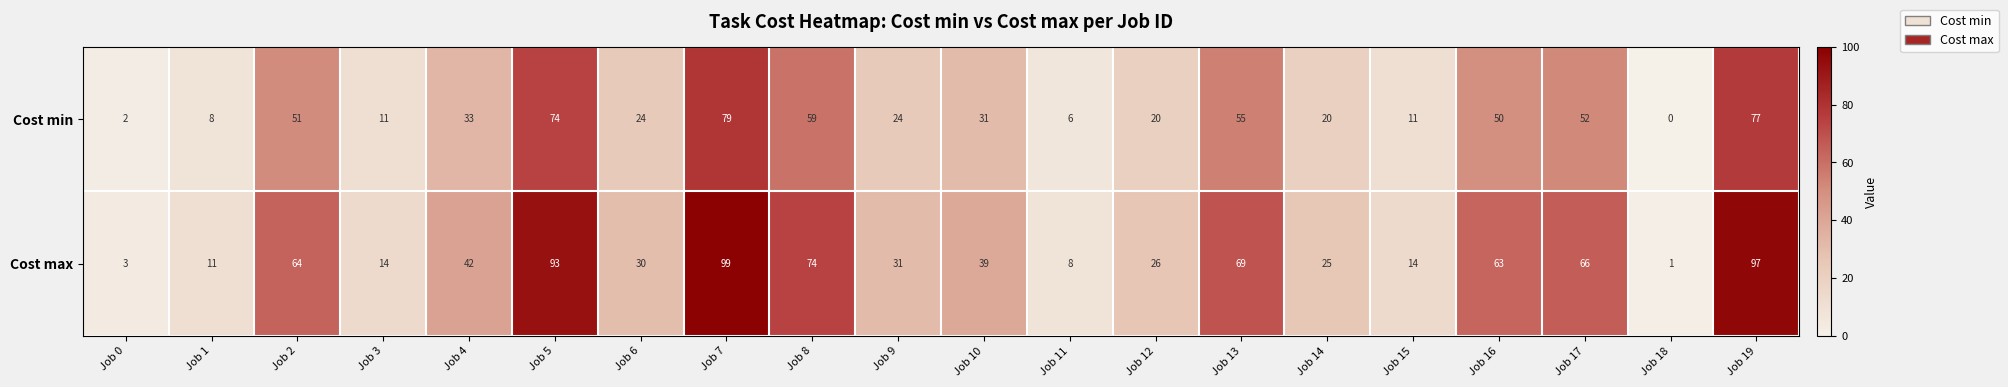

Between Job 12 and Job 14, which series saw the biggest shift?

Cost max